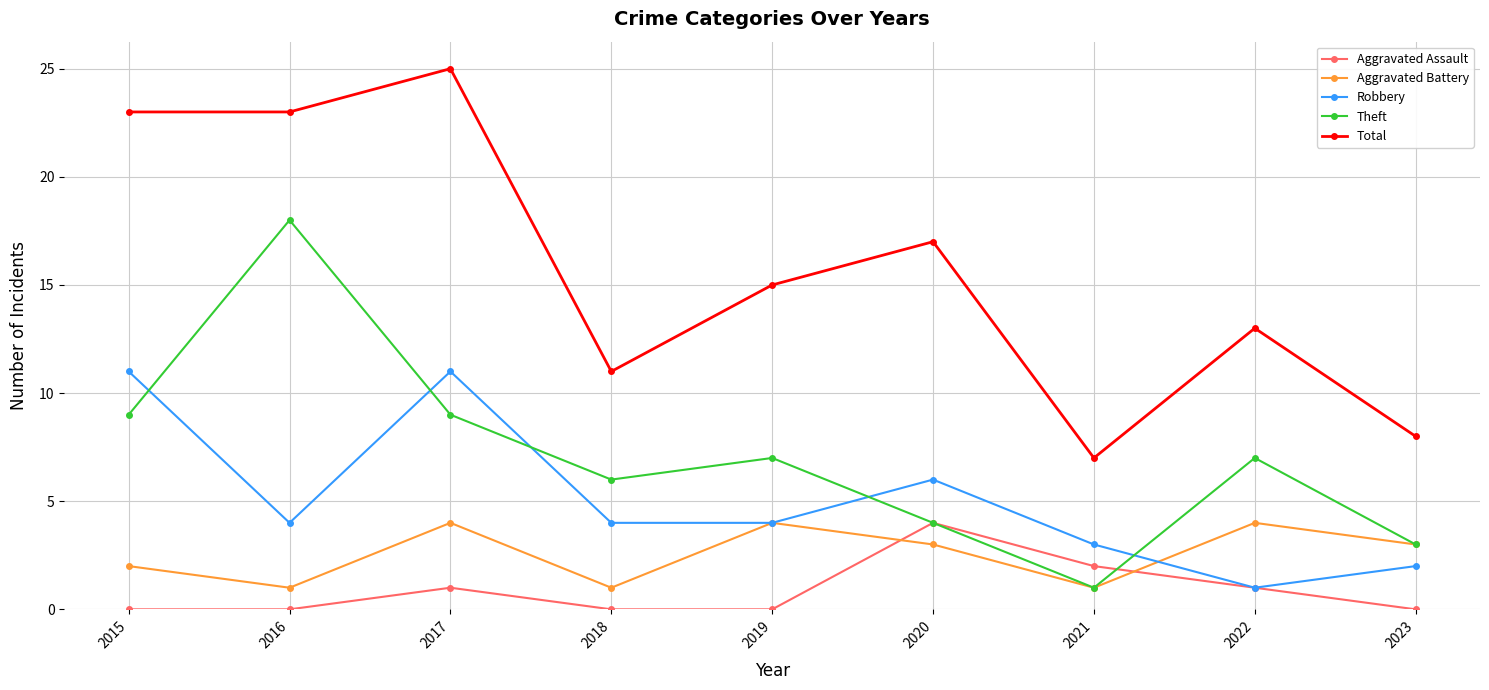

Which series has the largest total across all categories?

Total